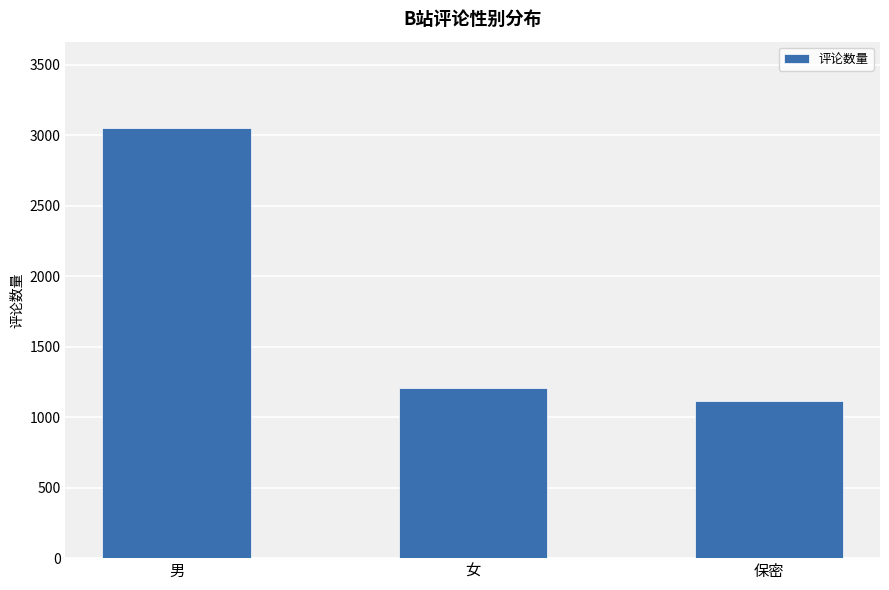

What is the label of the 2nd bar from the right?

女